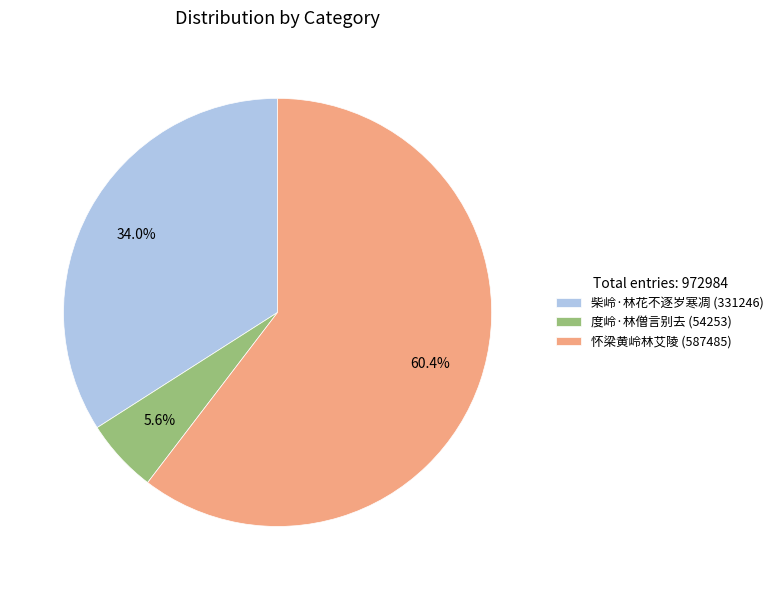

To the nearest percent, what percentage of the pie is 柴岭·林花不逐岁寒凋?

34%